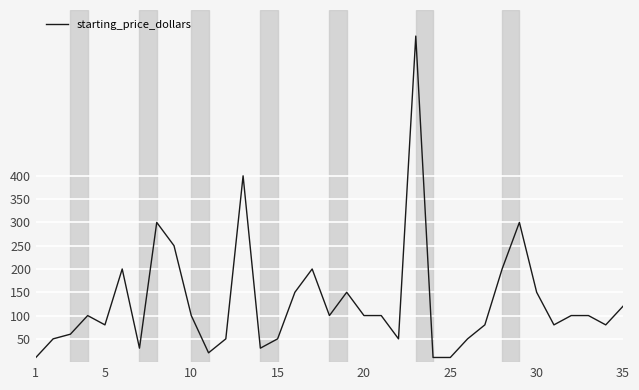

What is the difference between the maximum and minimum values?

690